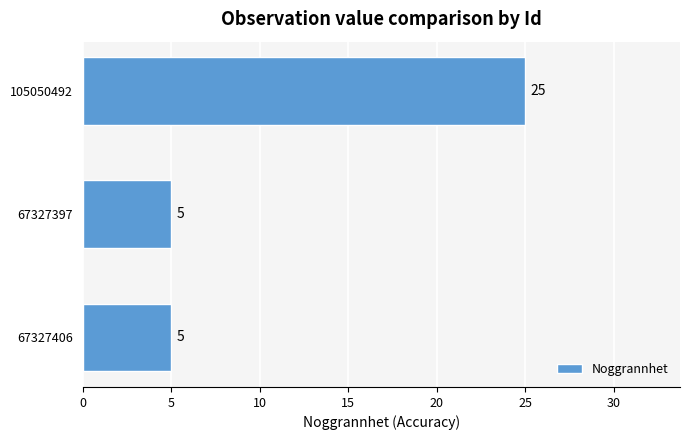

The value at 105050492 is 35. True or false?

False